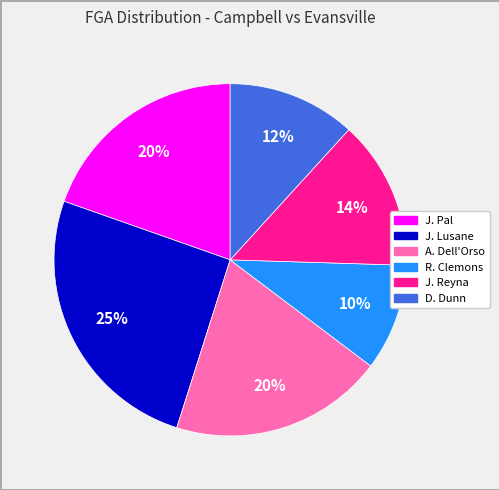

Is there any slice that represents more than half of the pie?

No